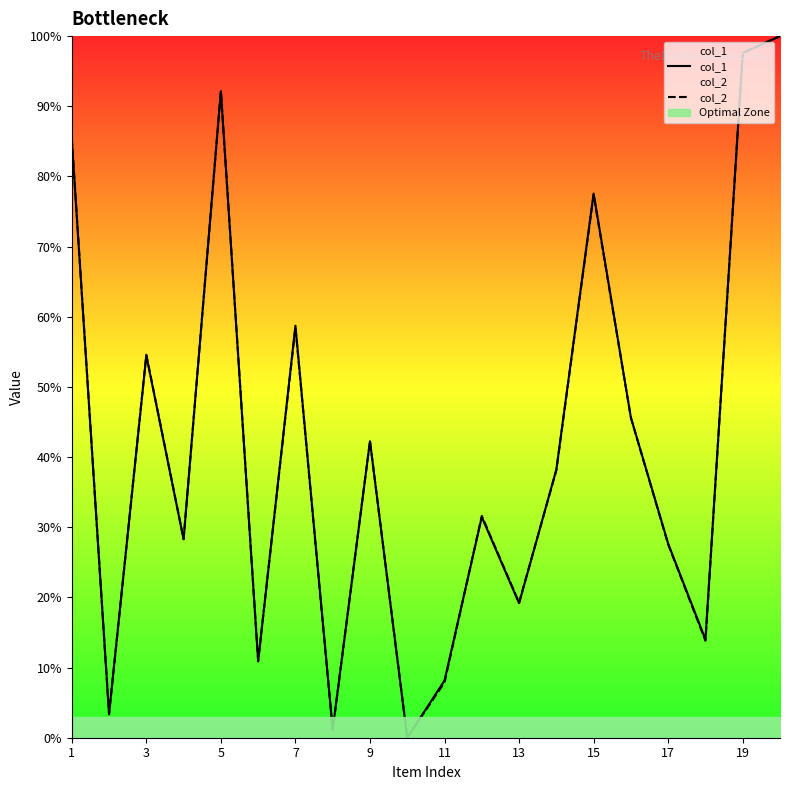

True or false: col_1 has more than 2 interior local peaks.

True